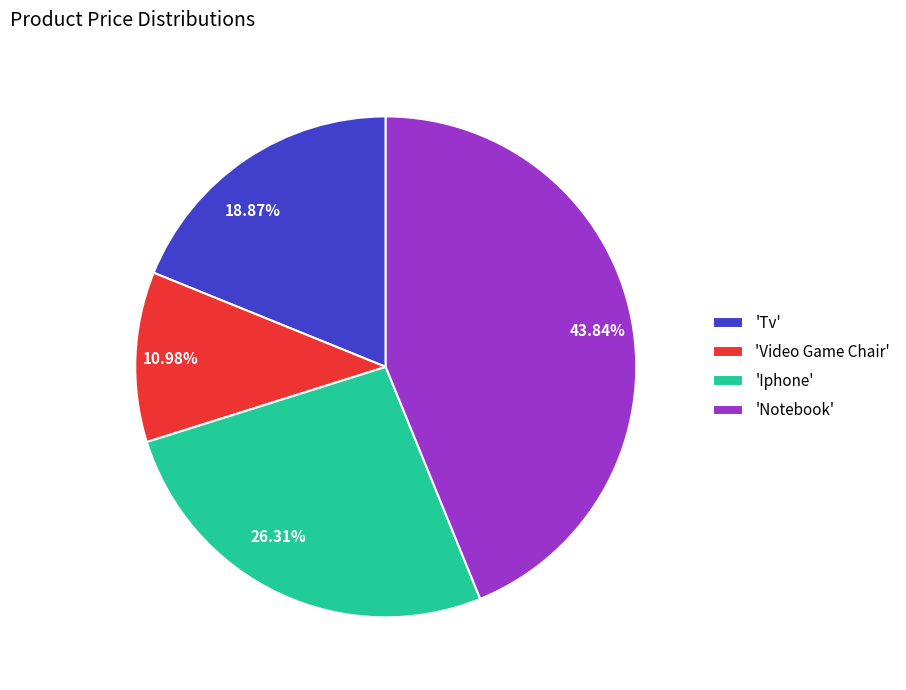

How many segments does this pie chart have?

4